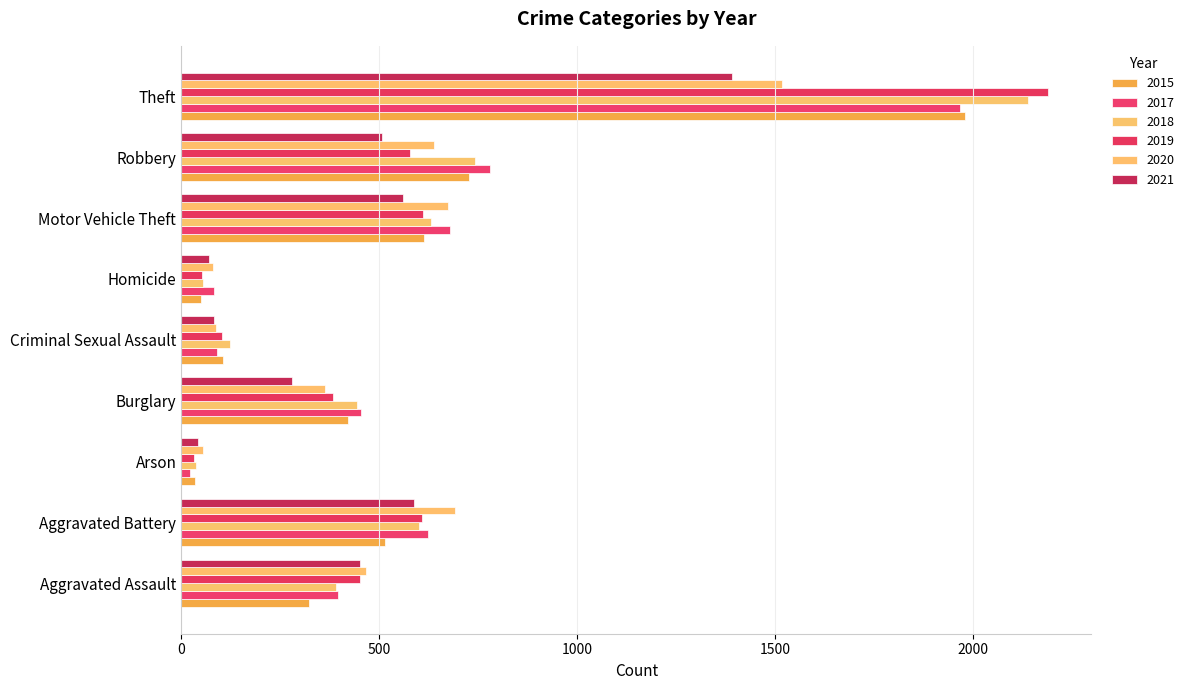

Which series has the widest spread of values?

2019